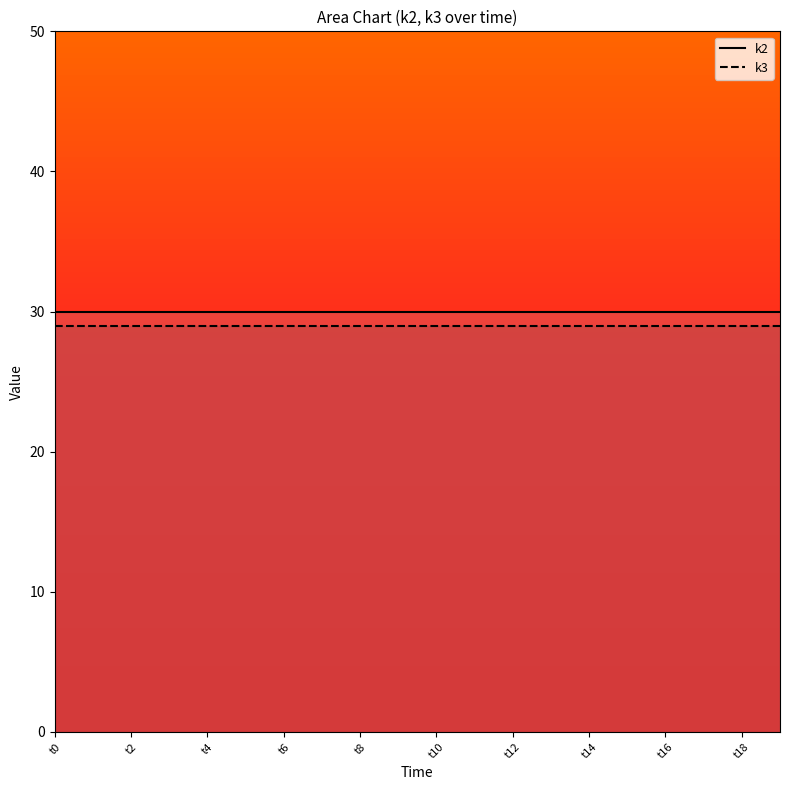

Count the number of categories in the chart.

20